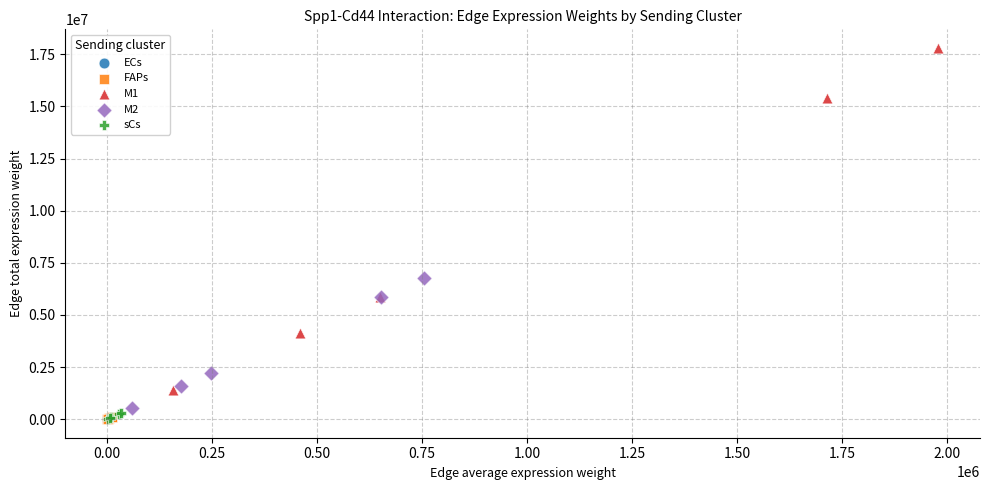

What are all the series names shown in the legend?

ECs, FAPs, M1, M2, sCs